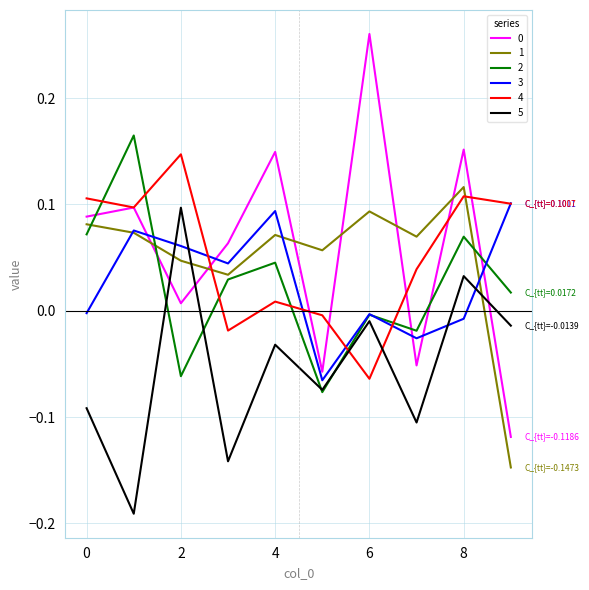

At which category is the sum across all series the highest?

8